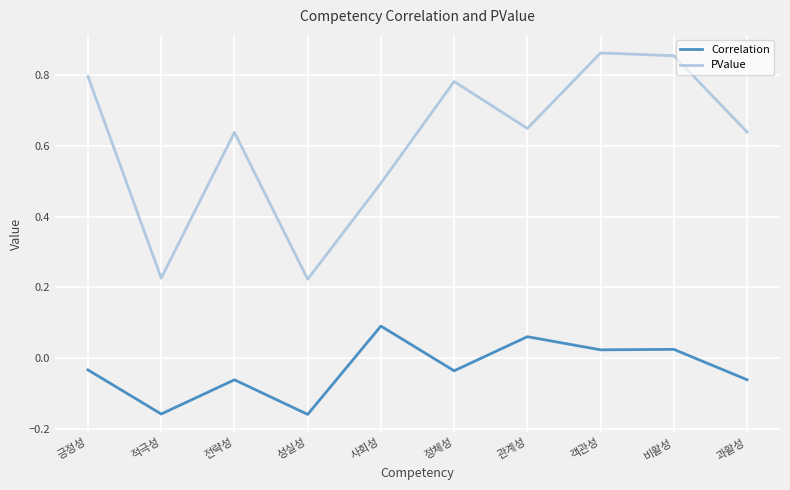

Is this an area chart (filled region under the line)?

No